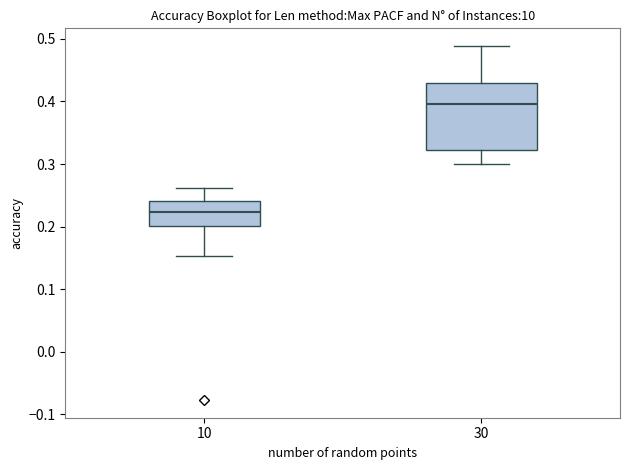

Which box is the tallest, from its lower edge to its upper edge?

30